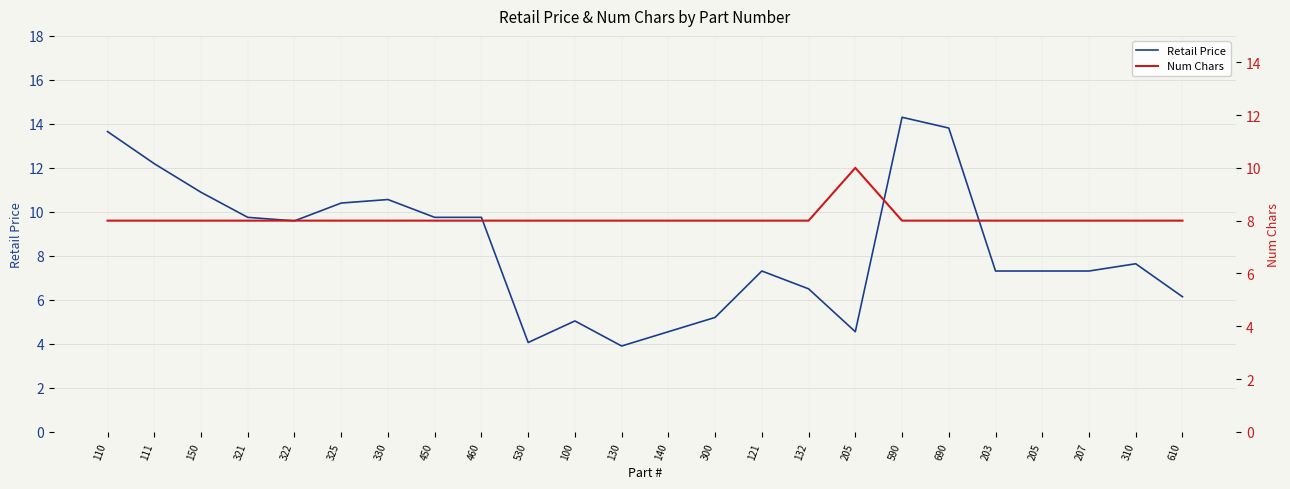

How many lines are shown in the chart?

2